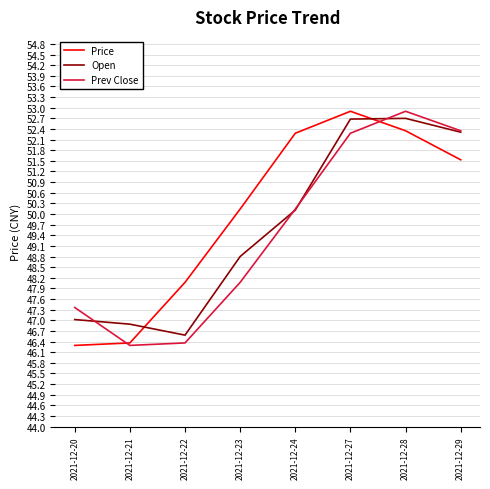

At which category does Price reach its first local peak?

2021-12-27